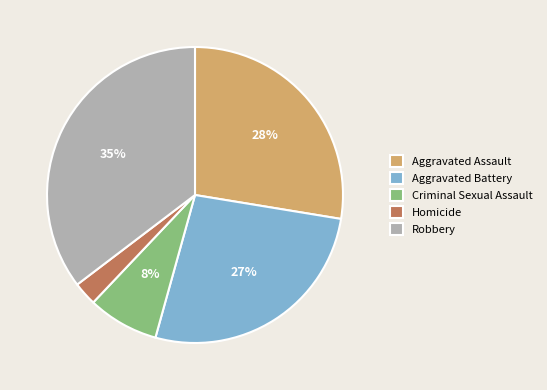

Does Robbery represent more than half of the total?

No